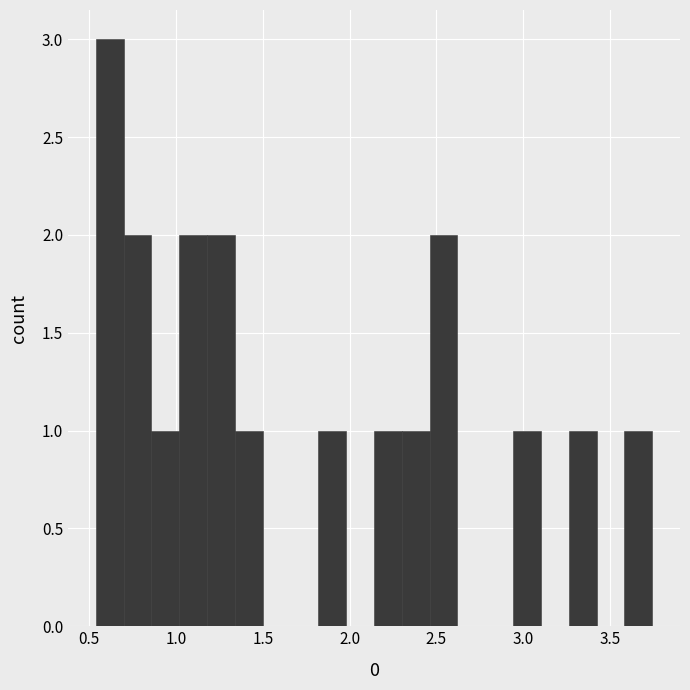

Around what value on the x-axis is the tallest bar? Give the approximate position of its centre, as read against the axis.

0.60